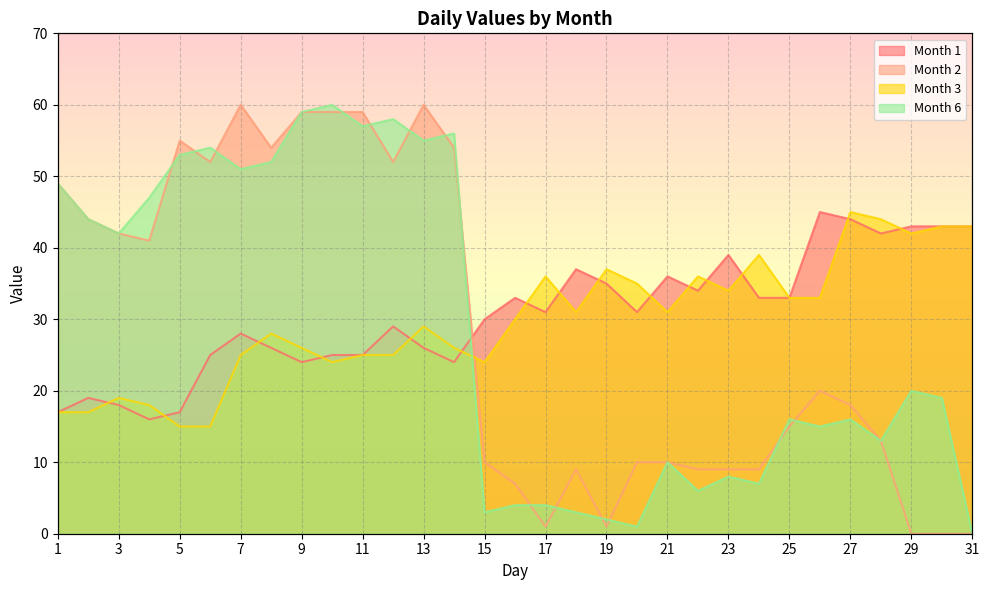

What is the approximate value of Month 6 at 6, to the nearest 5?

55